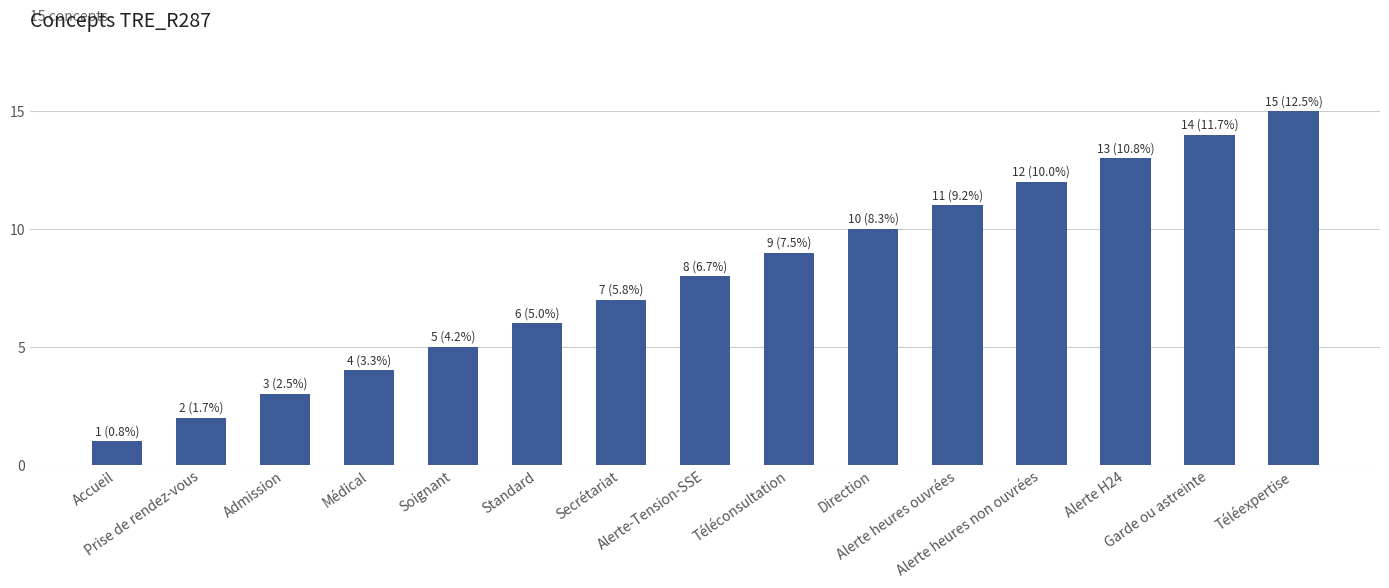

Between Téléexpertise and Garde ou astreinte, which is larger?

Téléexpertise